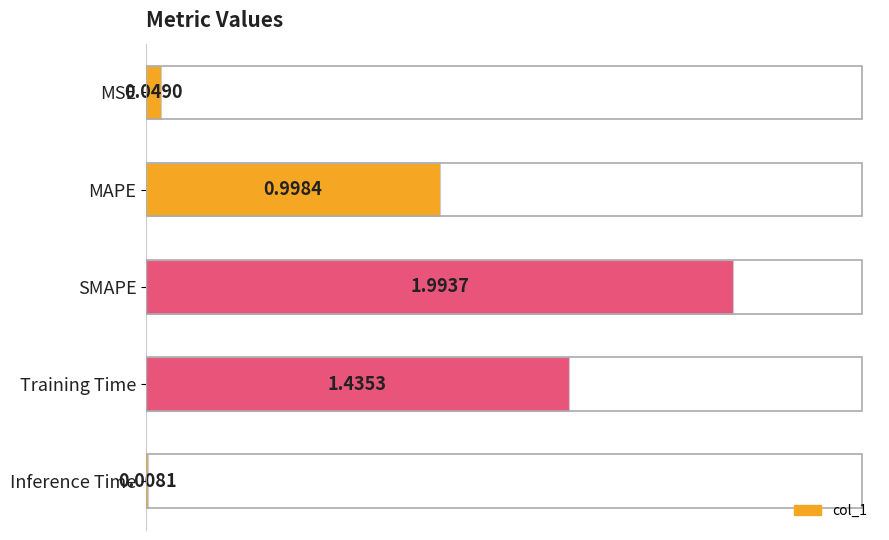

What is the label of the 2nd bar from the top?

MAPE